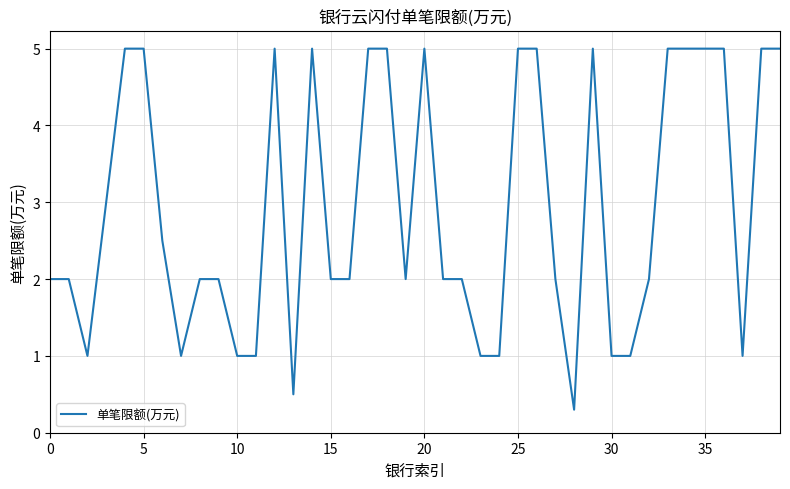

What is the smallest value displayed?

0.3